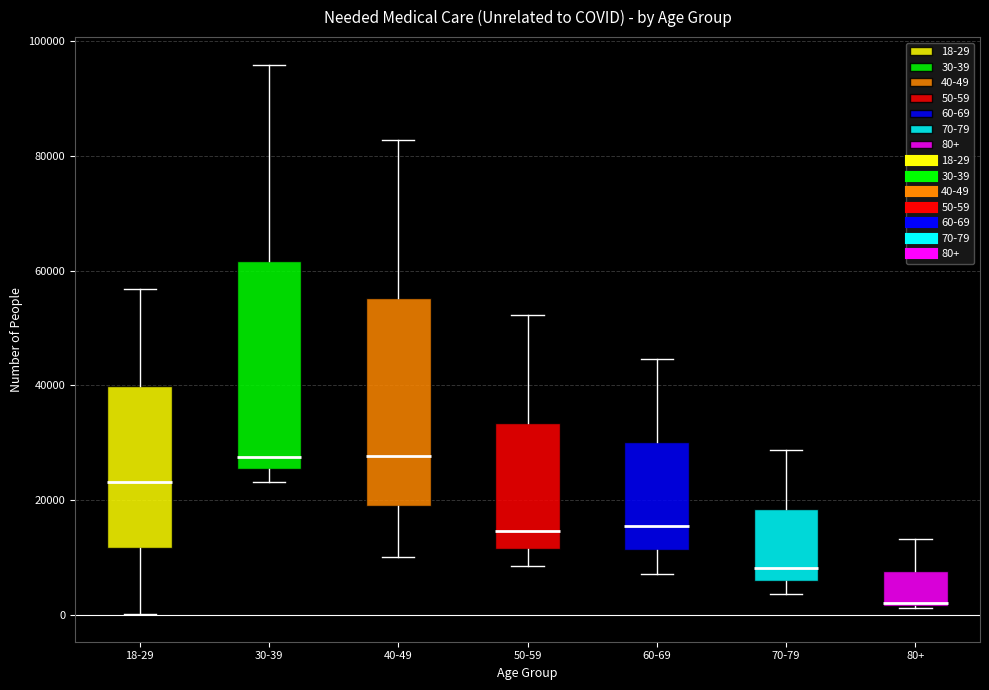

Where does the median line of the box for 40-49 sit on the y-axis? The values are not printed on the chart, so give them approximately, as read against the axis.

28000